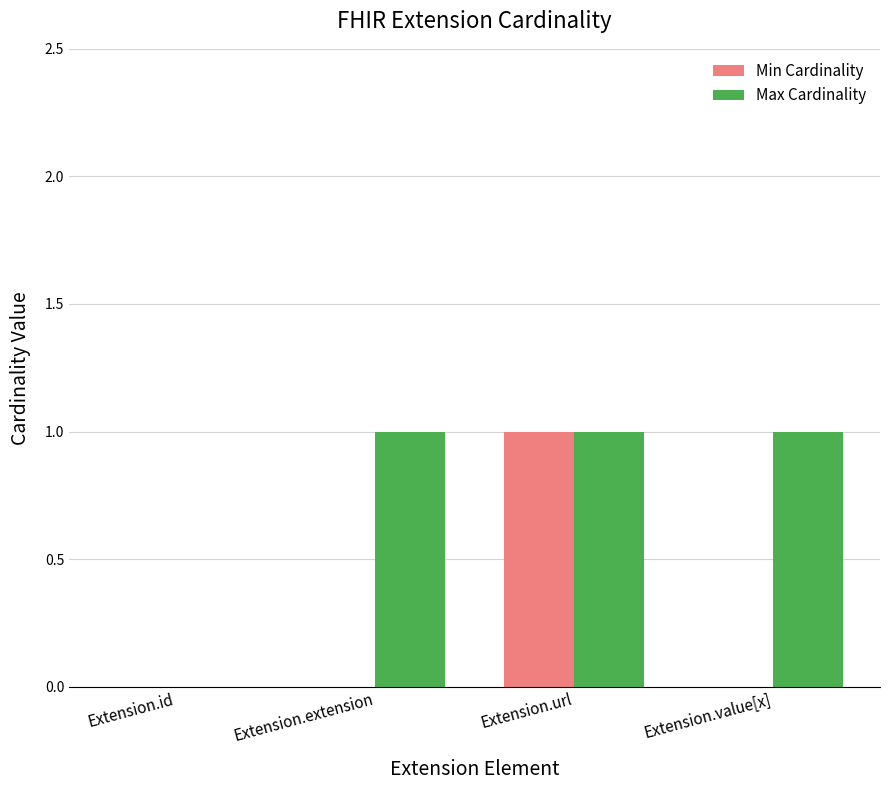

Between Extension.id and Extension.value[x], which series saw the biggest shift?

Max Cardinality